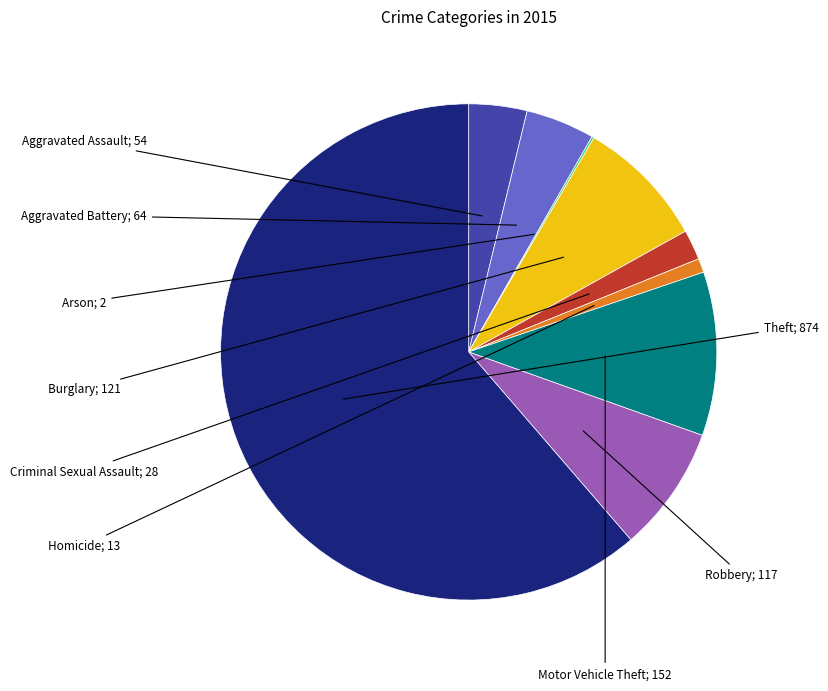

Is there a majority slice in this chart?

Yes